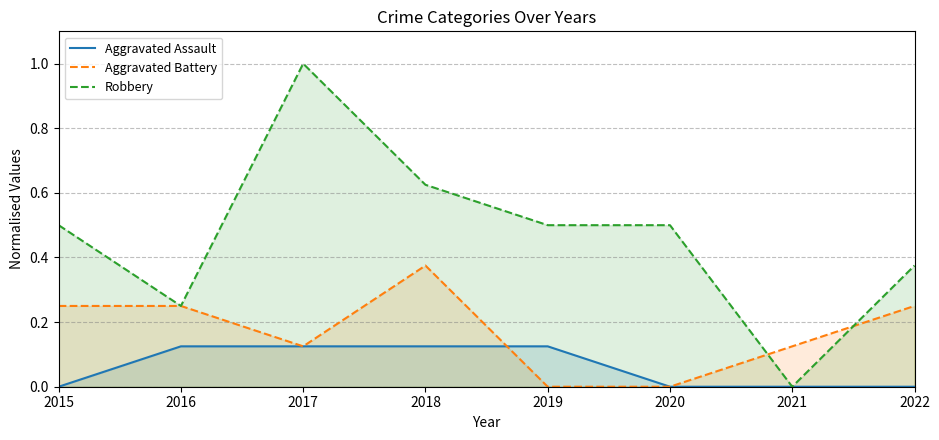

Is it true that Aggravated Battery equals 0.2 at 2016?

True